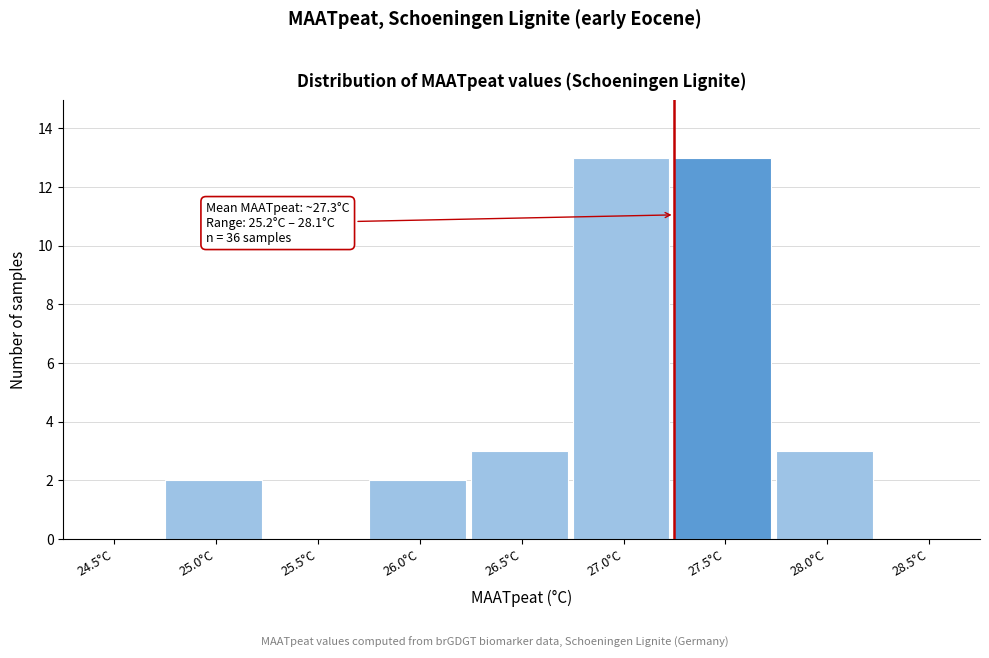

Reading right to left, list all the values displayed in this chart.

28.5°C=0	28.0°C=3	27.5°C=13	27.0°C=13	26.5°C=3	26.0°C=2	25.5°C=0	25.0°C=2	24.5°C=0